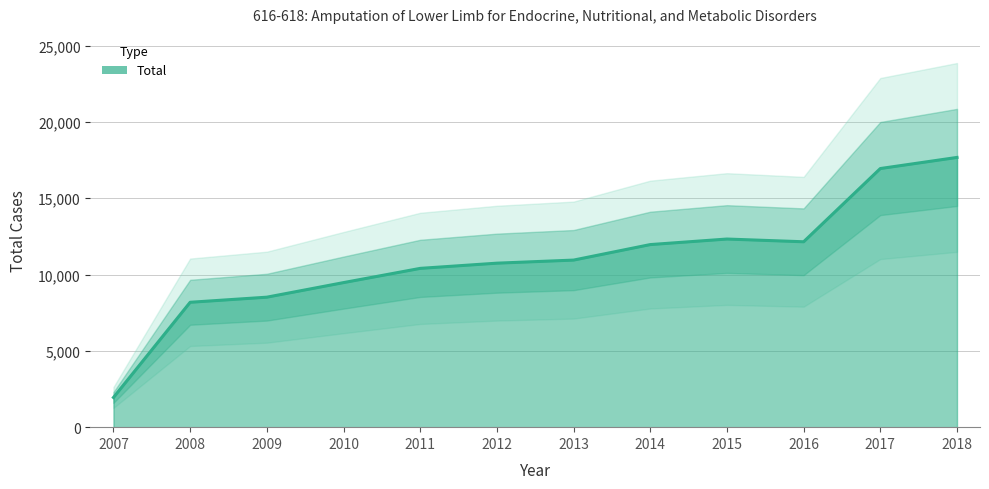

Reading left to right, extract all data points from this chart.

2007=1945	2008=8181	2009=8515	2010=9470	2011=10402	2012=10743	2013=10945	2014=11961	2015=12324	2016=12145	2017=16942	2018=17670